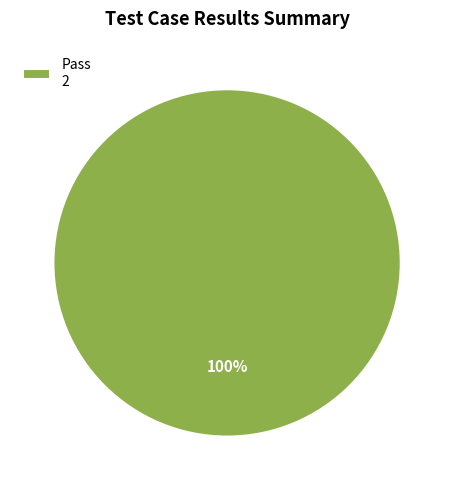

To the nearest percent, what portion does Pass 2 represent?

100%